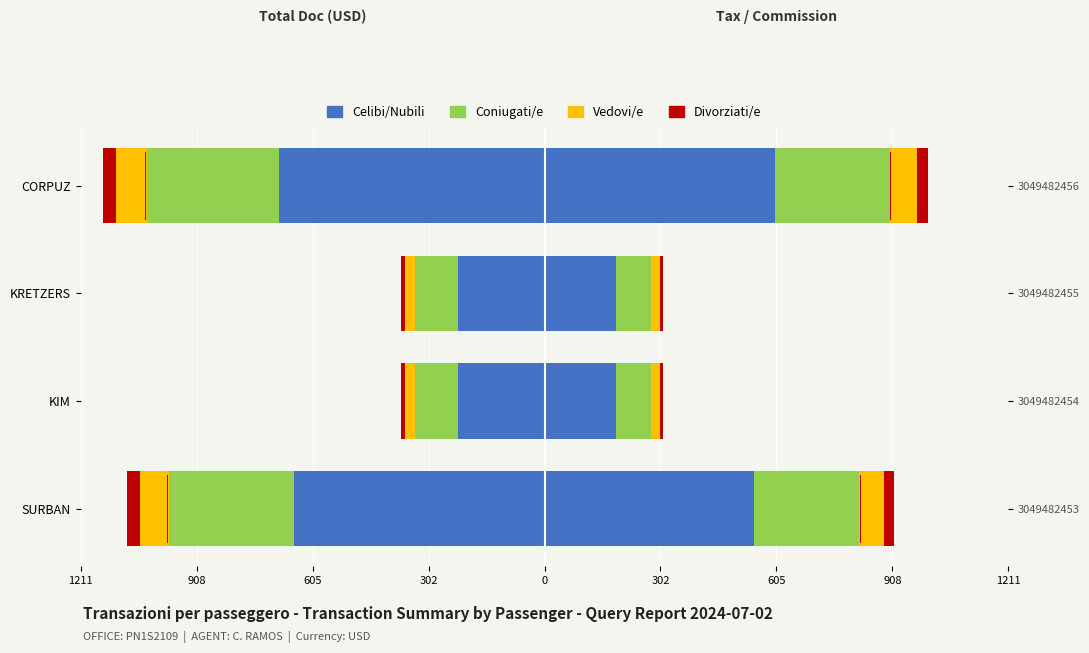

At how many categories does at least one series exceed -484?

4